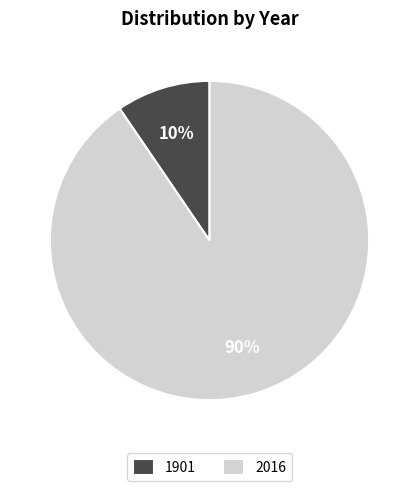

Rank the categories by value from highest to lowest.

2016, 1901